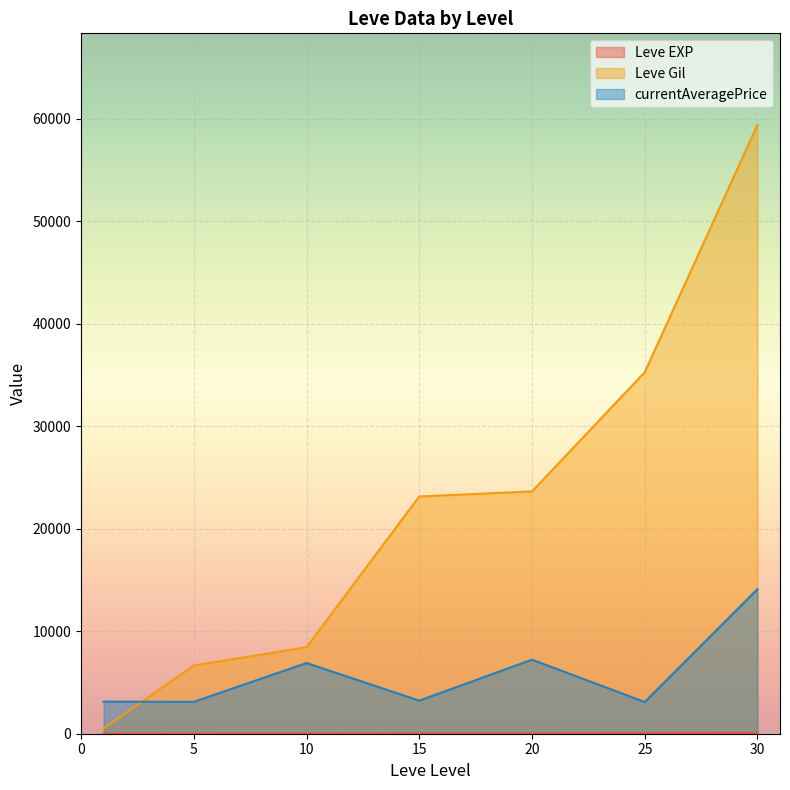

Where does the Leve EXP series first go above 20?

15